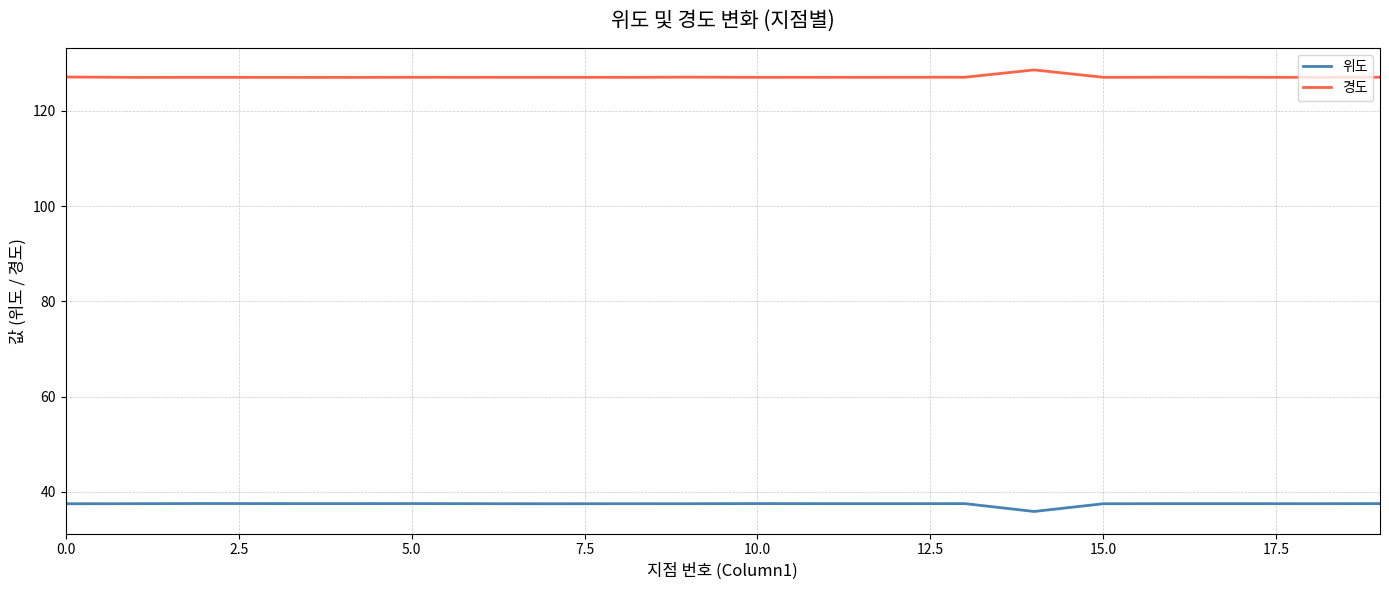

What is the maximum value shown in the chart?

128.6